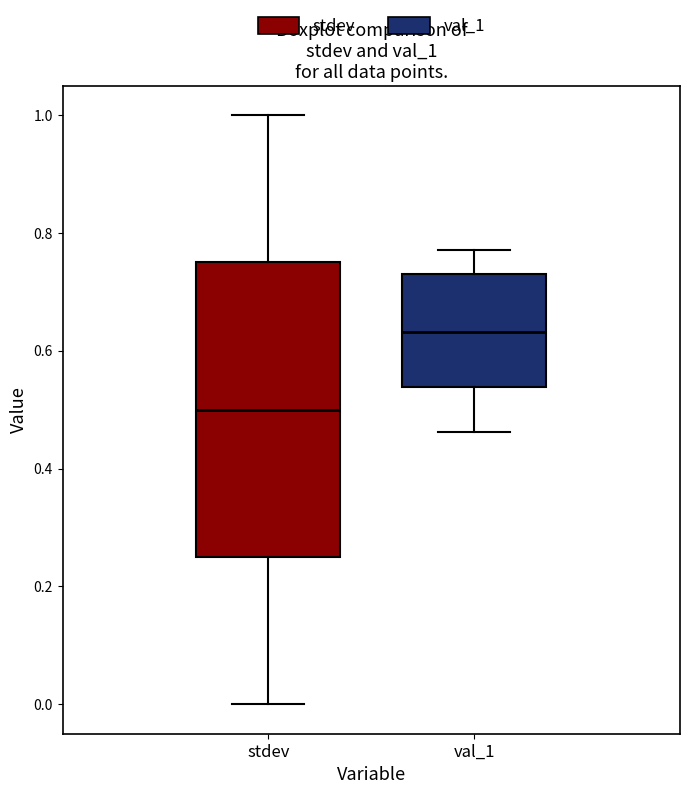

Reading left to right, transcribe this box plot: for each box, give where its median line is, the range the box spans, and where its two whiskers end, as read against the y-axis. The values are not printed on the chart, so give them approximately, as read against the axis.

stdev: median 0.50, box 0.26 to 0.76, whiskers 0.00 to 1.00
val_1: median 0.64, box 0.54 to 0.74, whiskers 0.46 to 0.78